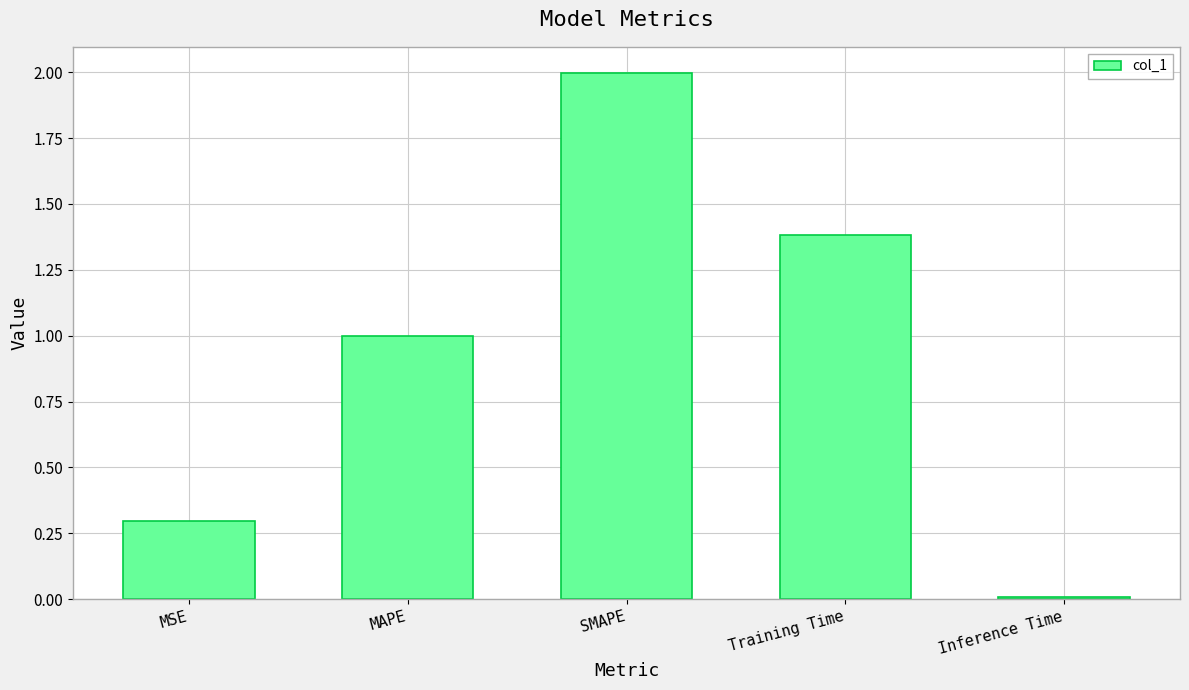

Does the chart contain stacked bars?

No